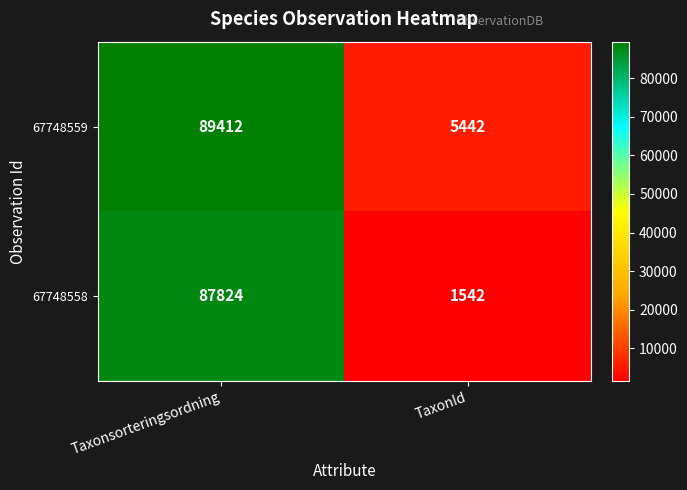

Which series changed the most between Taxonsorteringsordning and TaxonId?

67748558